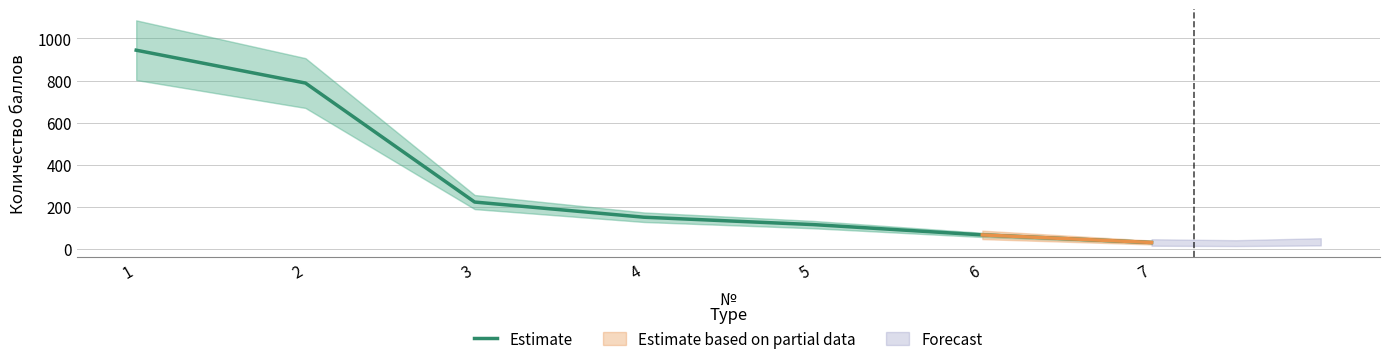

List the labels in order of value, largest first.

1, 2, 3, 4, 5, 6, 7